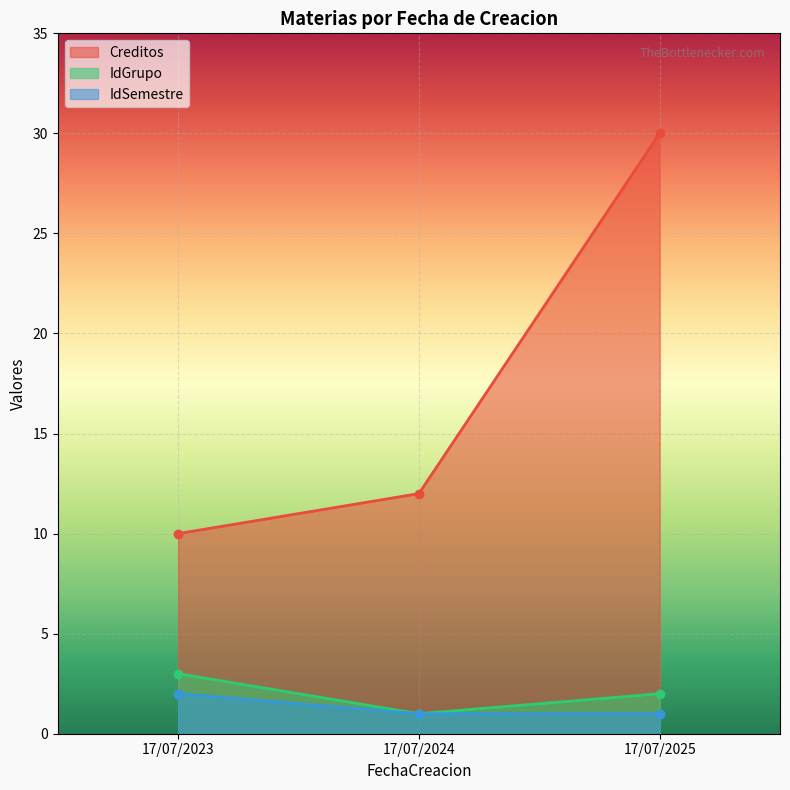

The IdSemestre series shows 1 at 17/07/2025. True or false?

True